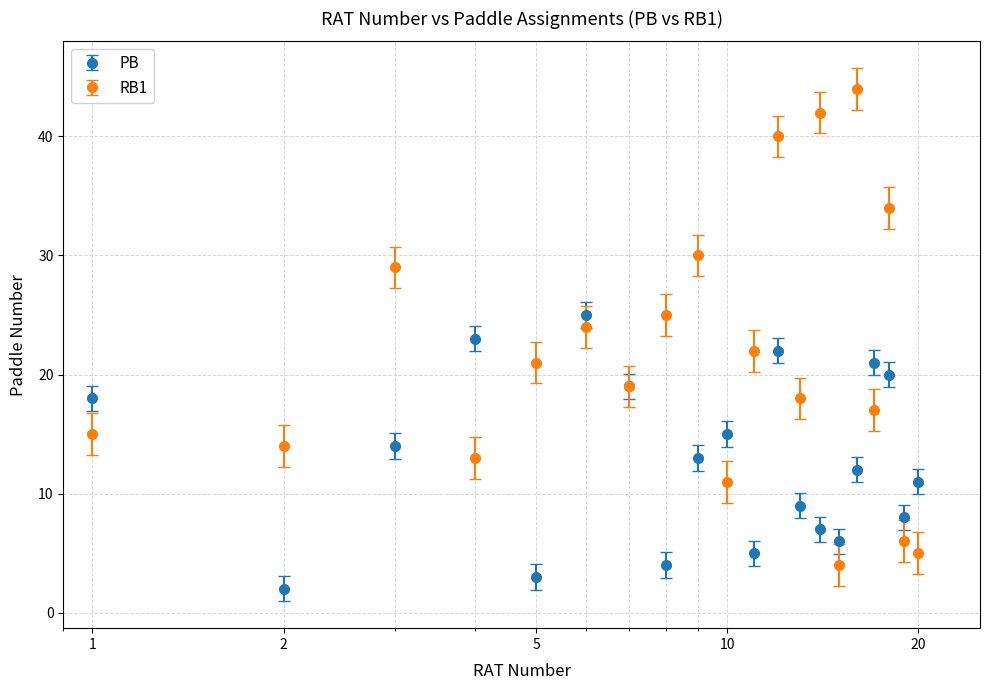

Which series has the widest spread of values?

RB1